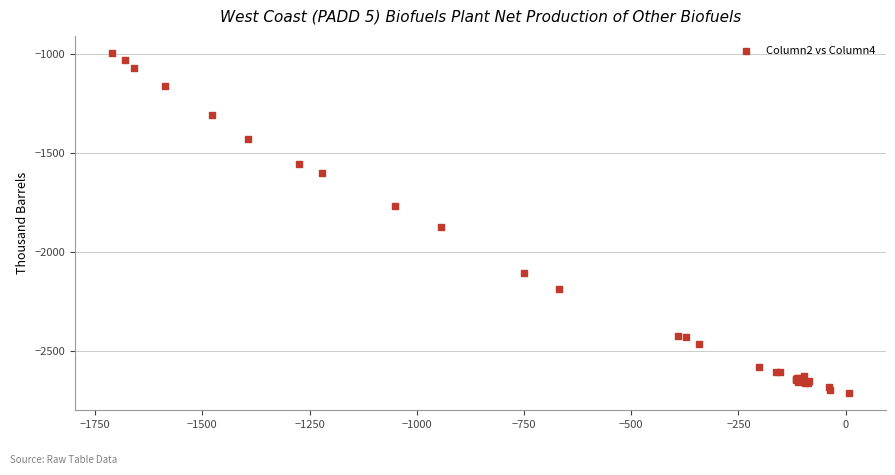

What Y value in the scatter plot is closest to -1854?

-1875